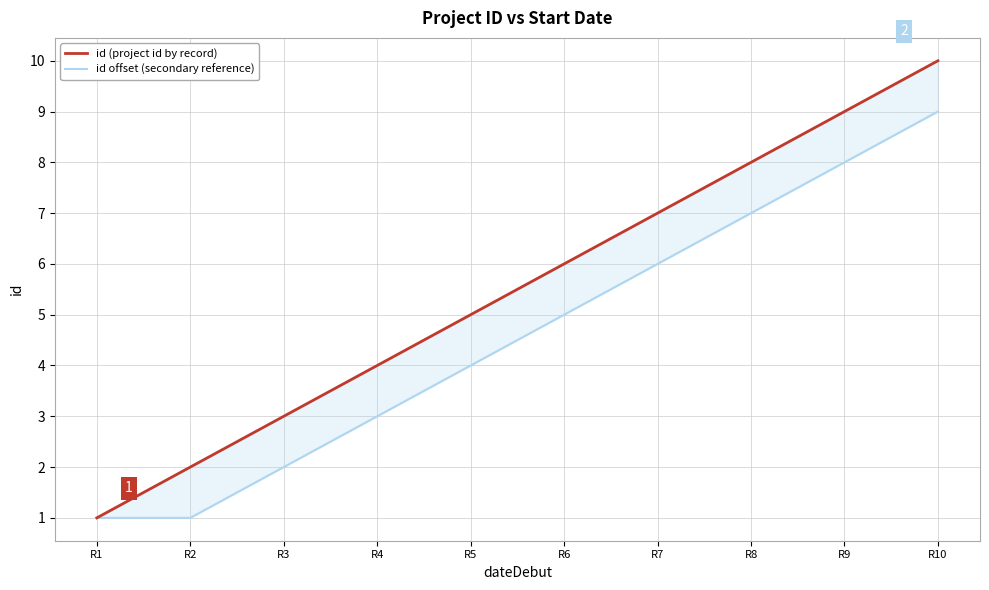

At how many categories does at least one series exceed 9?

1